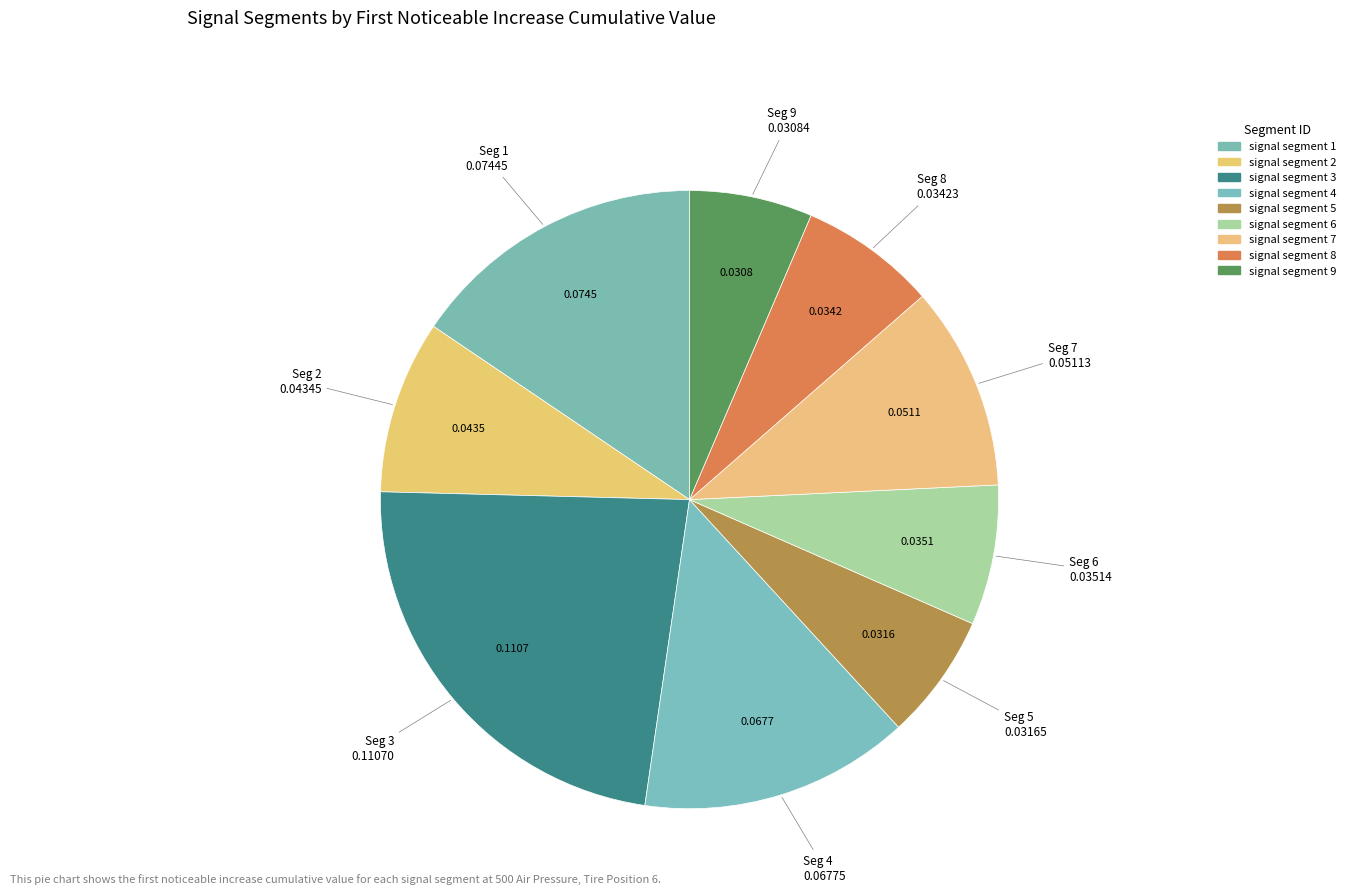

What percentage is the signal segment 8 slice, to the nearest percent?

7%